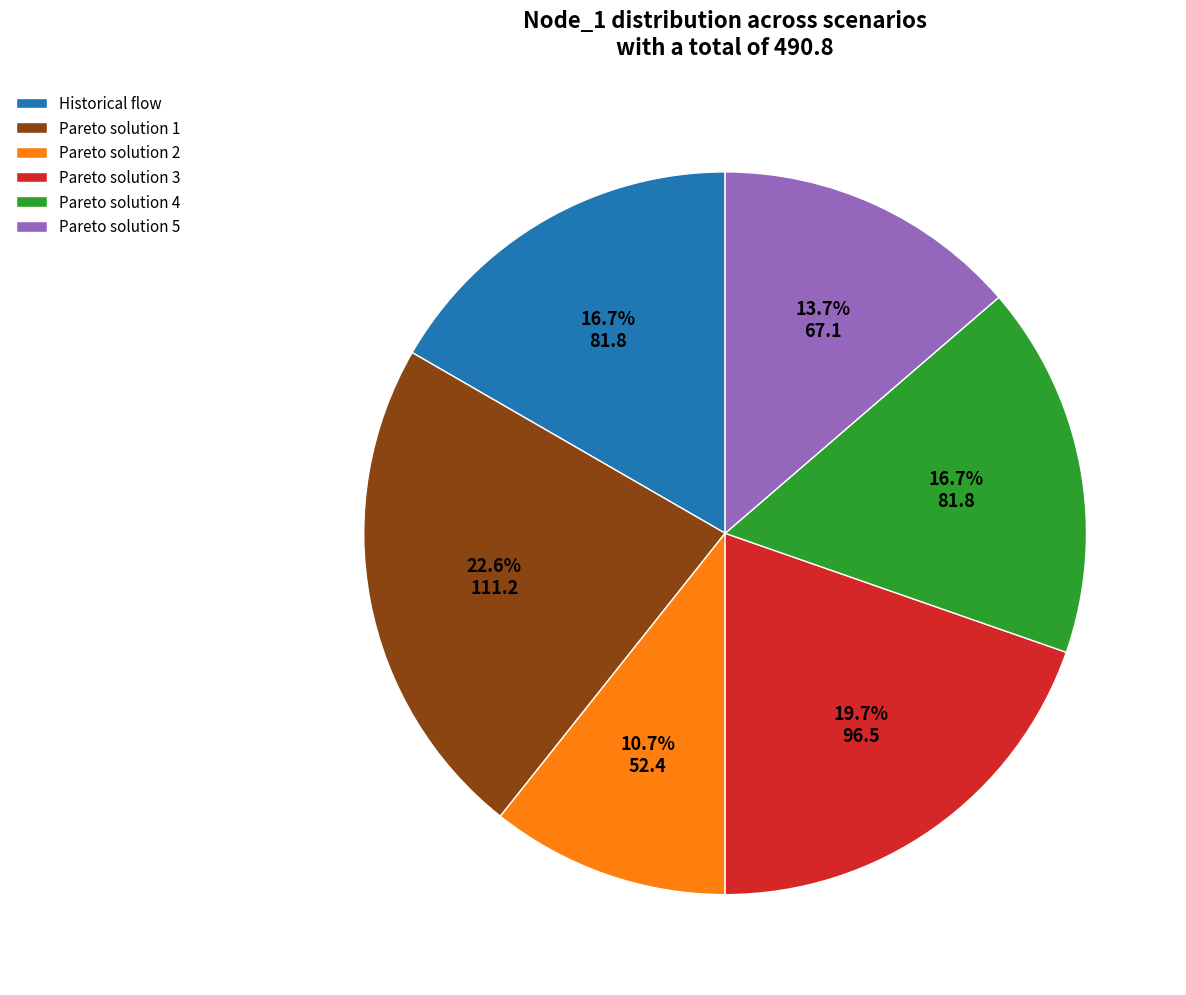

Which category has the biggest portion of the pie?

Pareto solution 1